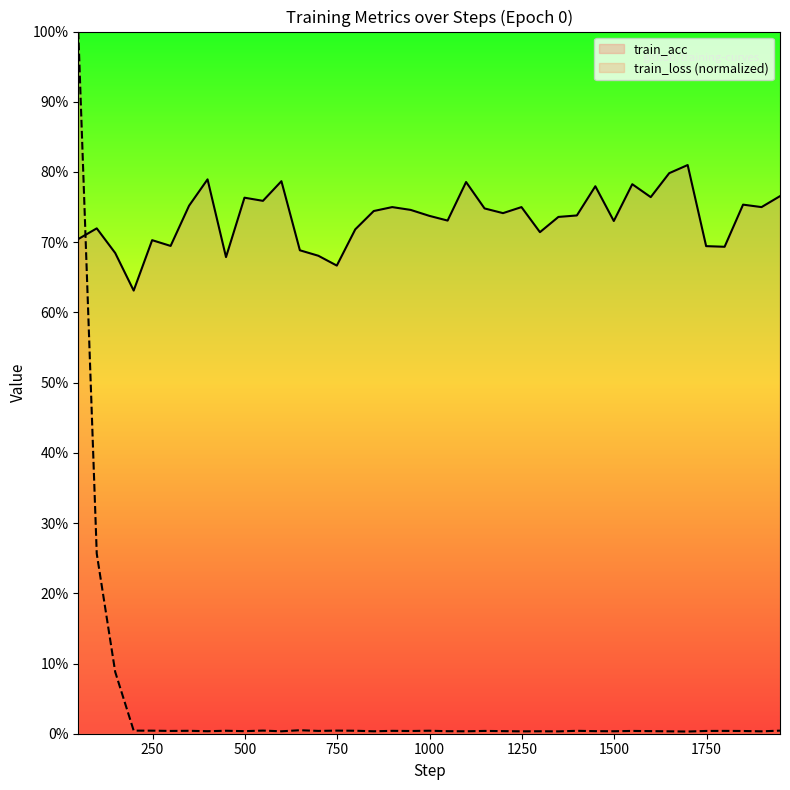

Is it true that train_acc equals 1.2 at 1749?

False